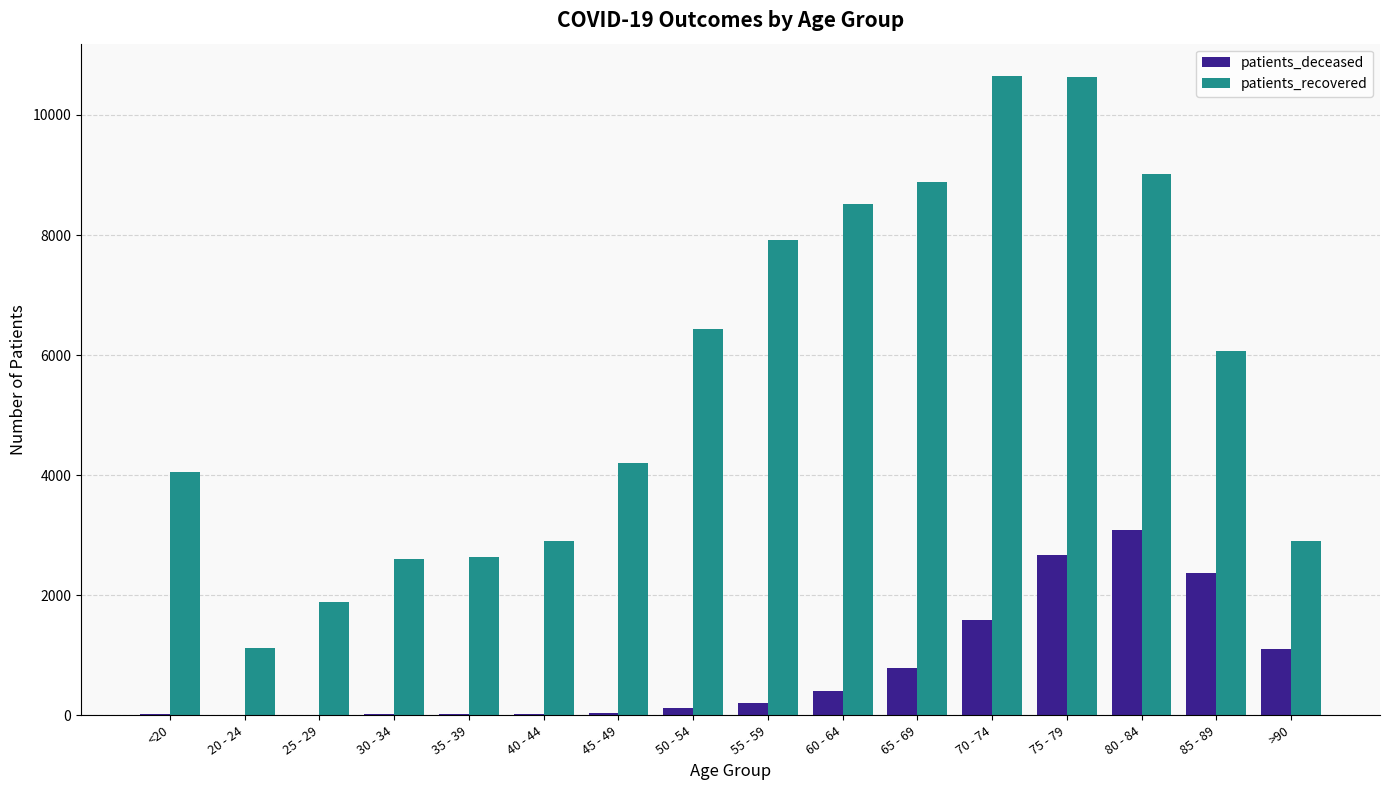

How many groups of bars are there?

16